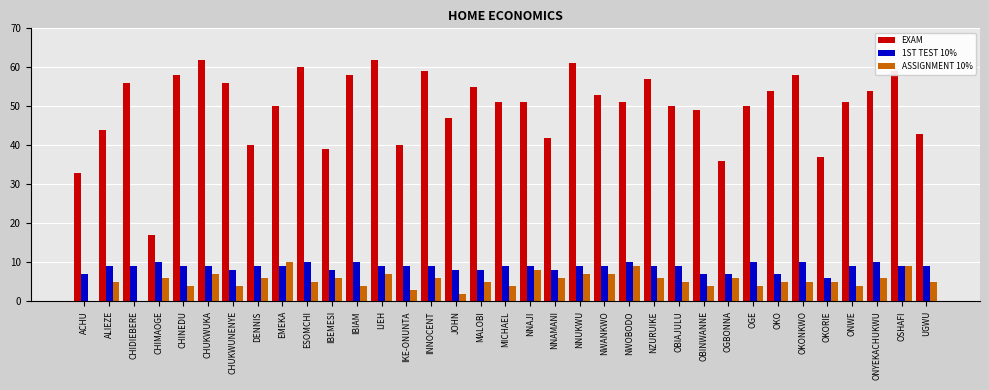

Between IKE-ONUNTA and OBIAJULU, which series saw the biggest shift?

EXAM